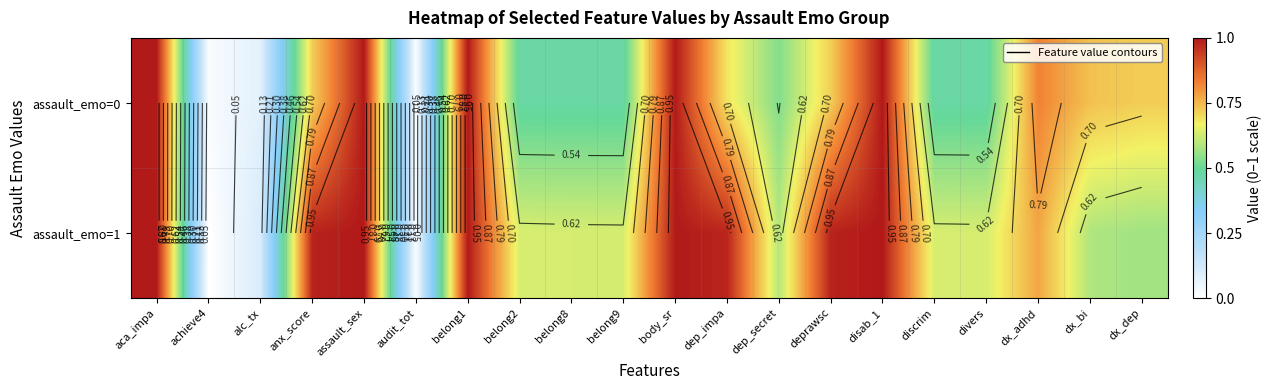

Which category has the lowest value in the assault_emo=1 series?

achieve4